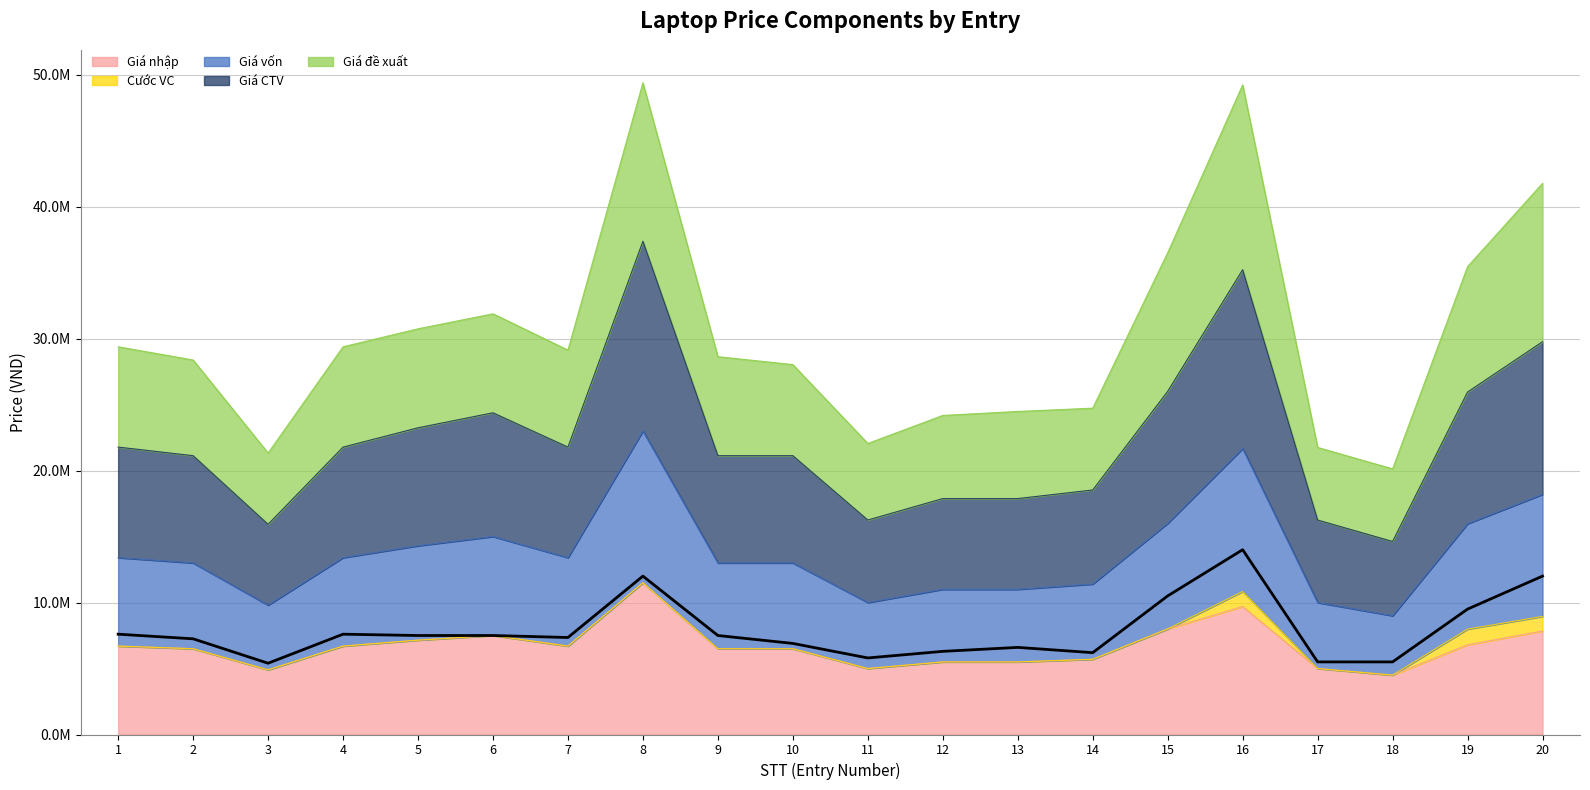

At which category does the chart reach its minimum across all series?

18